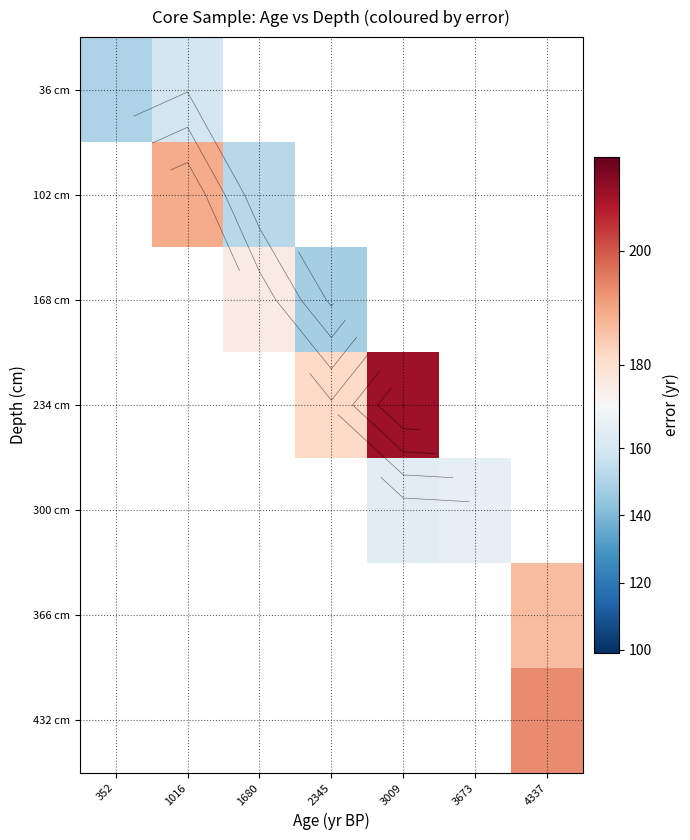

What is the smallest value displayed?

148.0